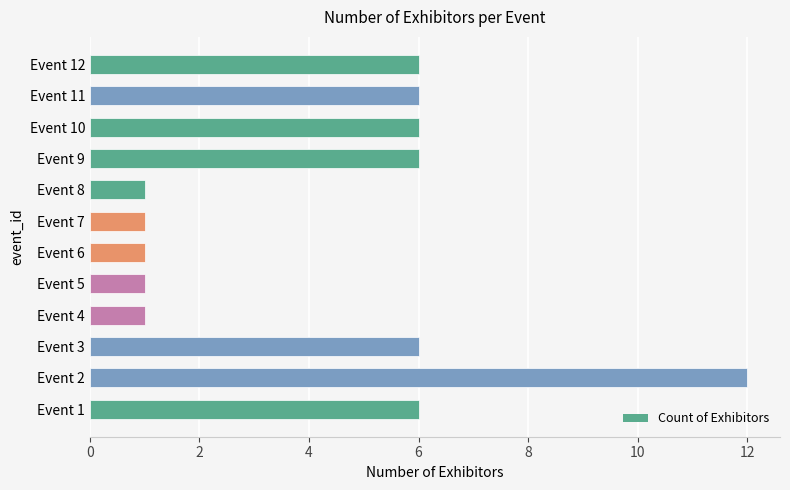

What is the sum of all values?

53